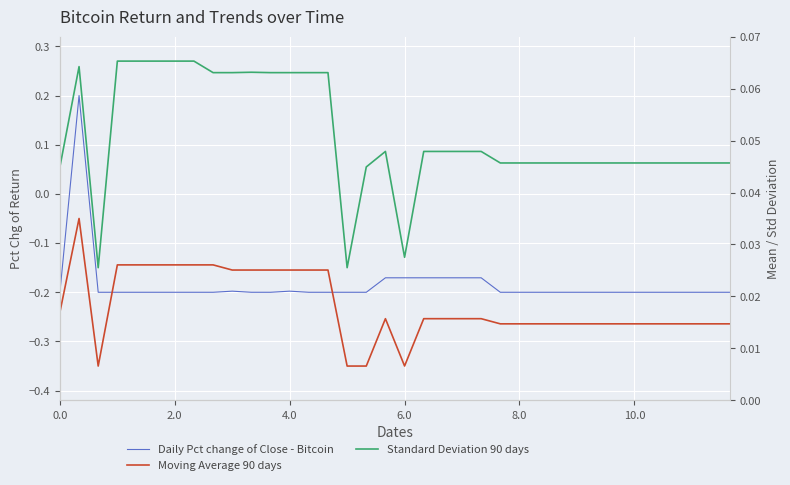

How many values in the Daily Pct change of Close - Bitcoin series are below 0?

35